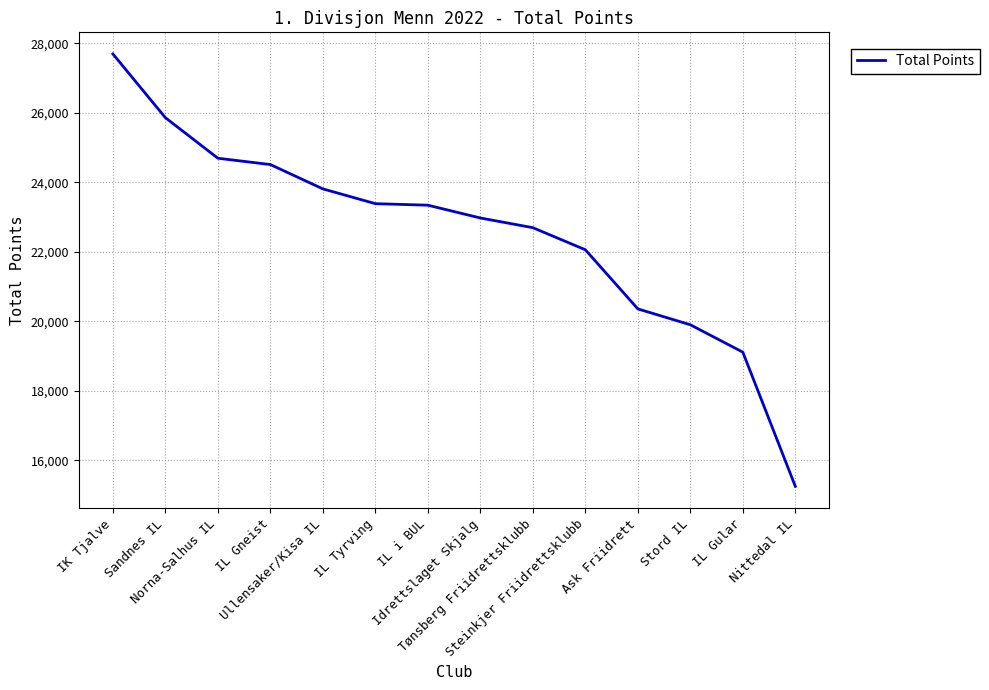

What is the change in value from Steinkjer Friidrettsklubb to Stord IL?

-2158